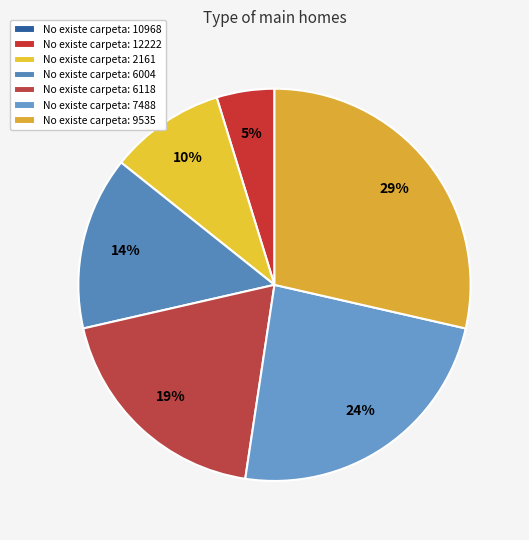

Count the number of slices in the pie.

7